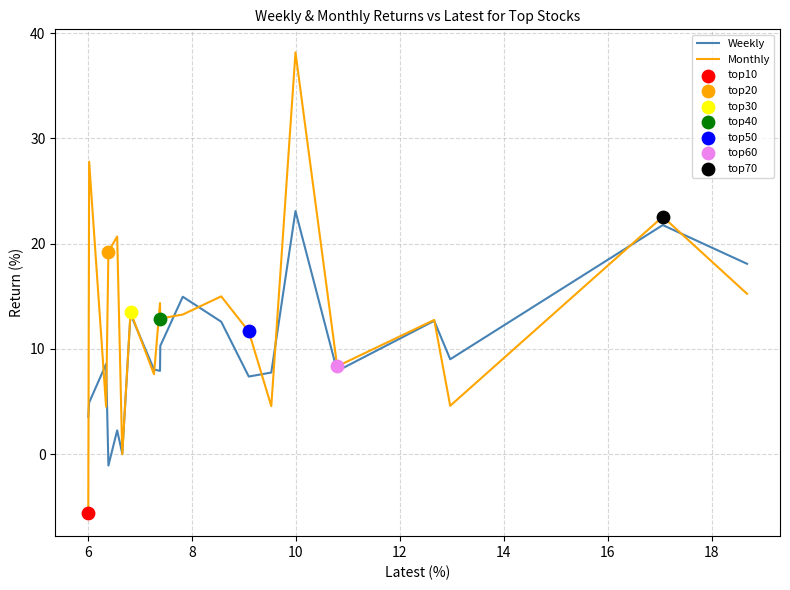

Which series has the largest total across all categories?

Monthly